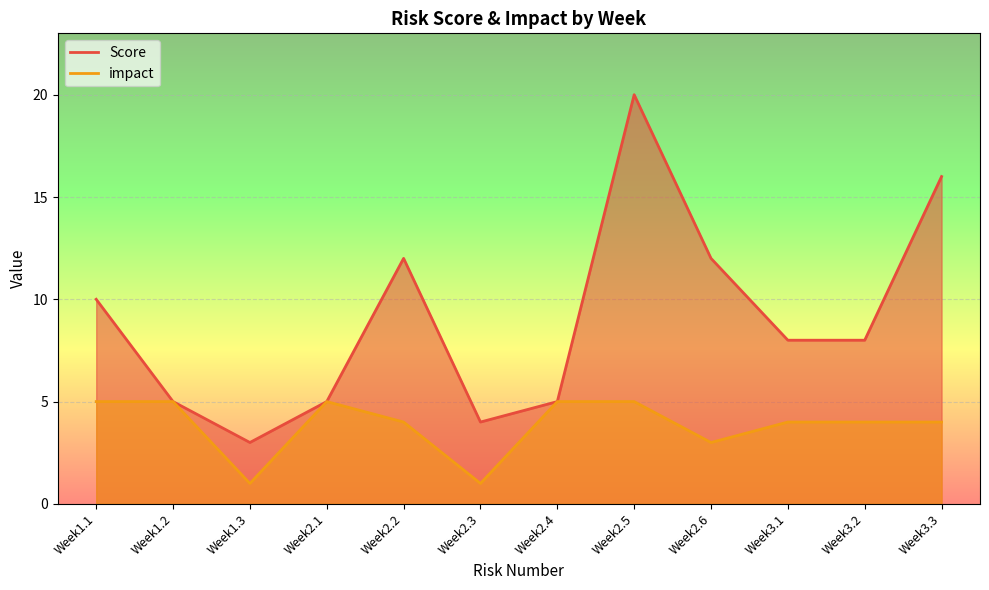

At which label does impact first exceed 4?

Week1.1